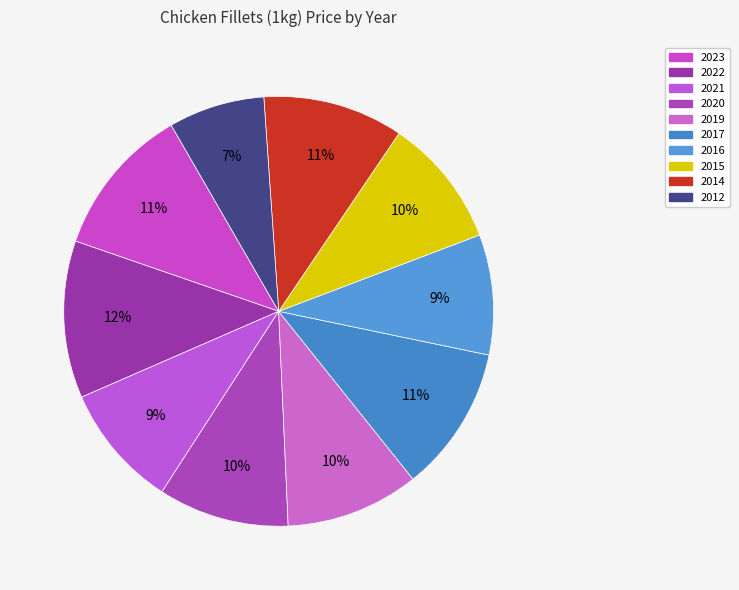

True or false: 2017 accounts for 17% of the total.

False